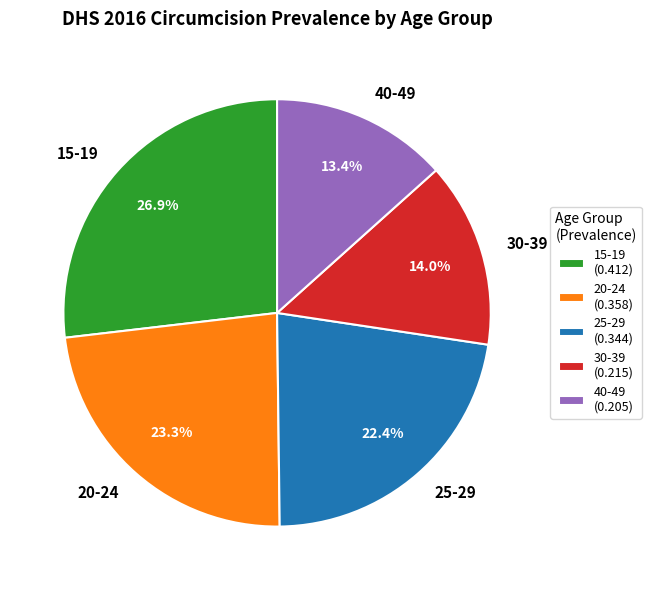

Which category has the biggest portion of the pie?

15-19